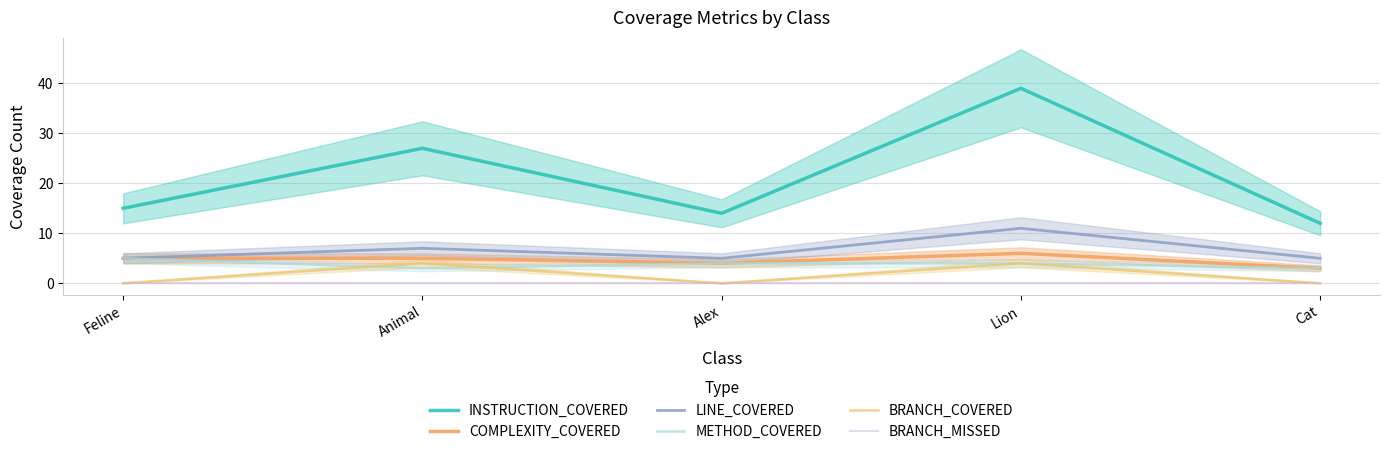

What is the difference between the BRANCH_COVERED values at Lion and Cat?

4